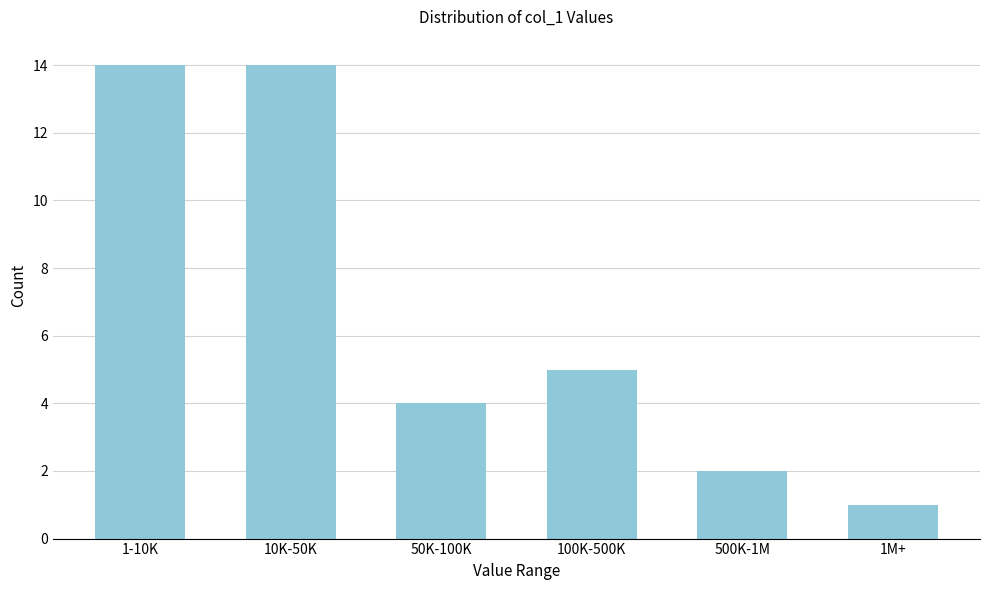

Reading left to right, what are all the values shown in this chart?

1-10K=14	10K-50K=14	50K-100K=4	100K-500K=5	500K-1M=2	1M+=1